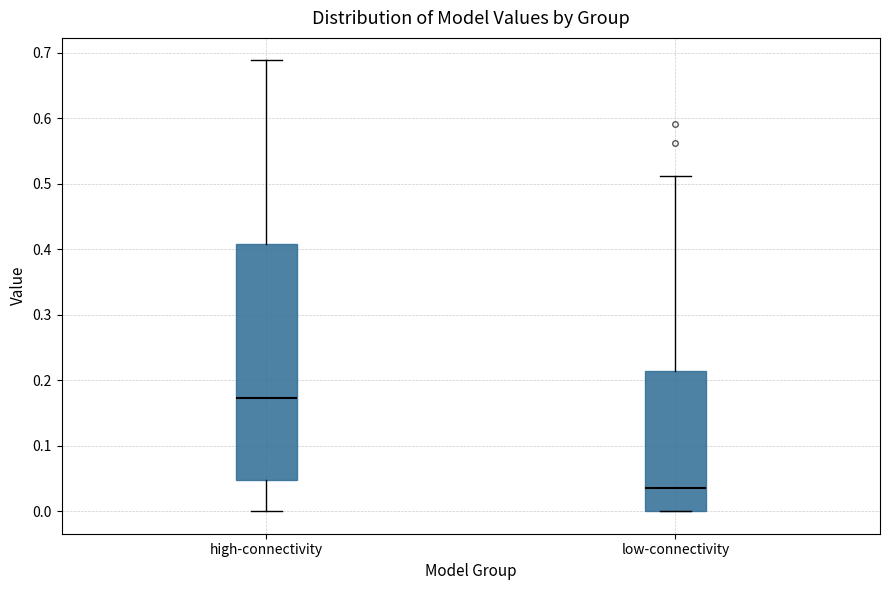

Where does the upper whisker of the box for low-connectivity end on the y-axis? The values are not printed on the chart, so give them approximately, as read against the axis.

0.51